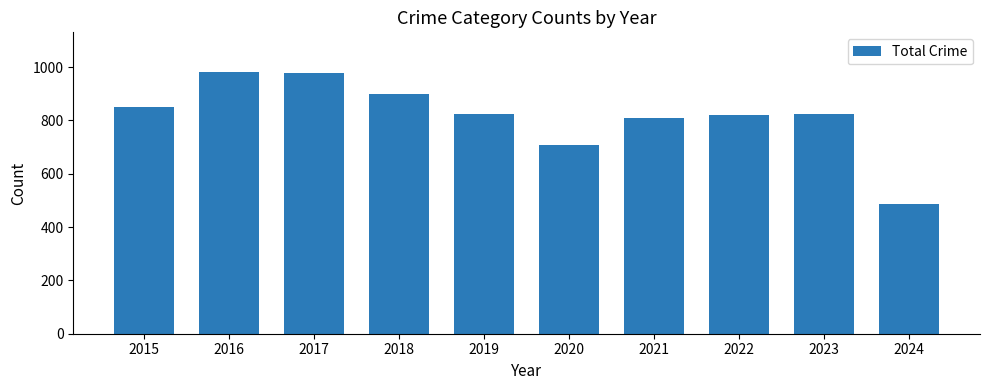

What is the change in value from 2018 to 2022?

-78